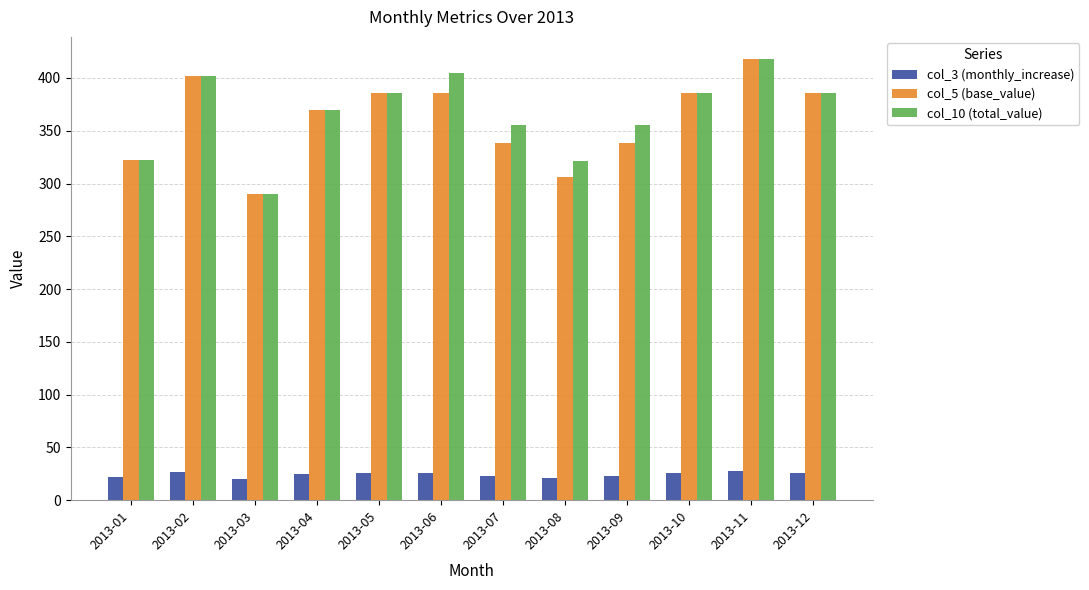

What is the spread (max minus min) of values at 2013-03?

270